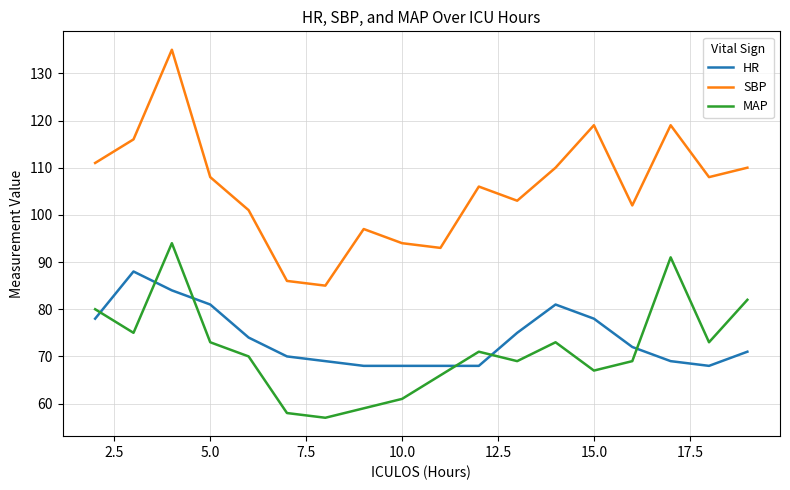

What is the difference between the maximum and minimum values in the SBP series?

50